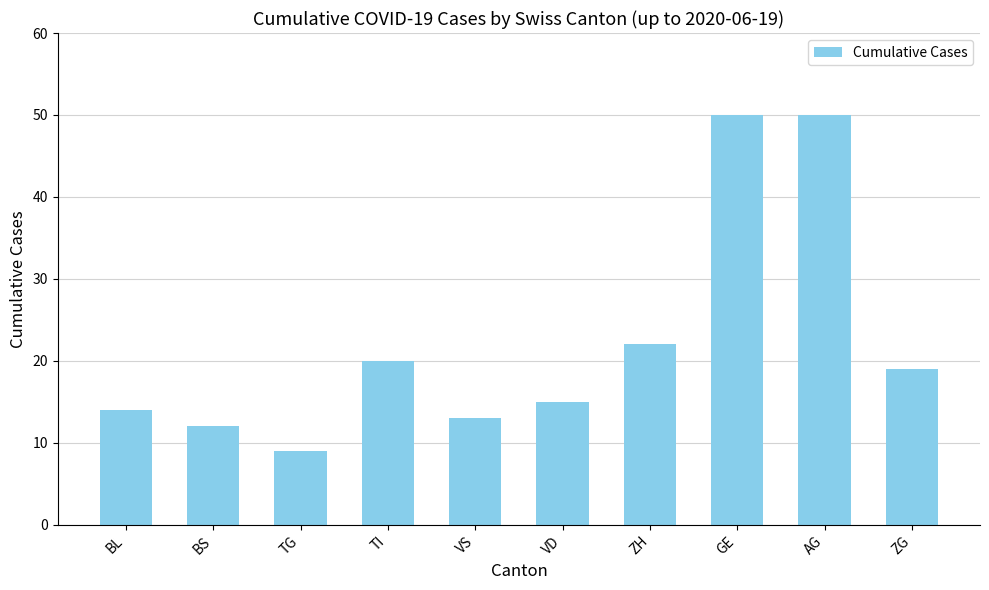

Read the value at BS, to the nearest 10.

10